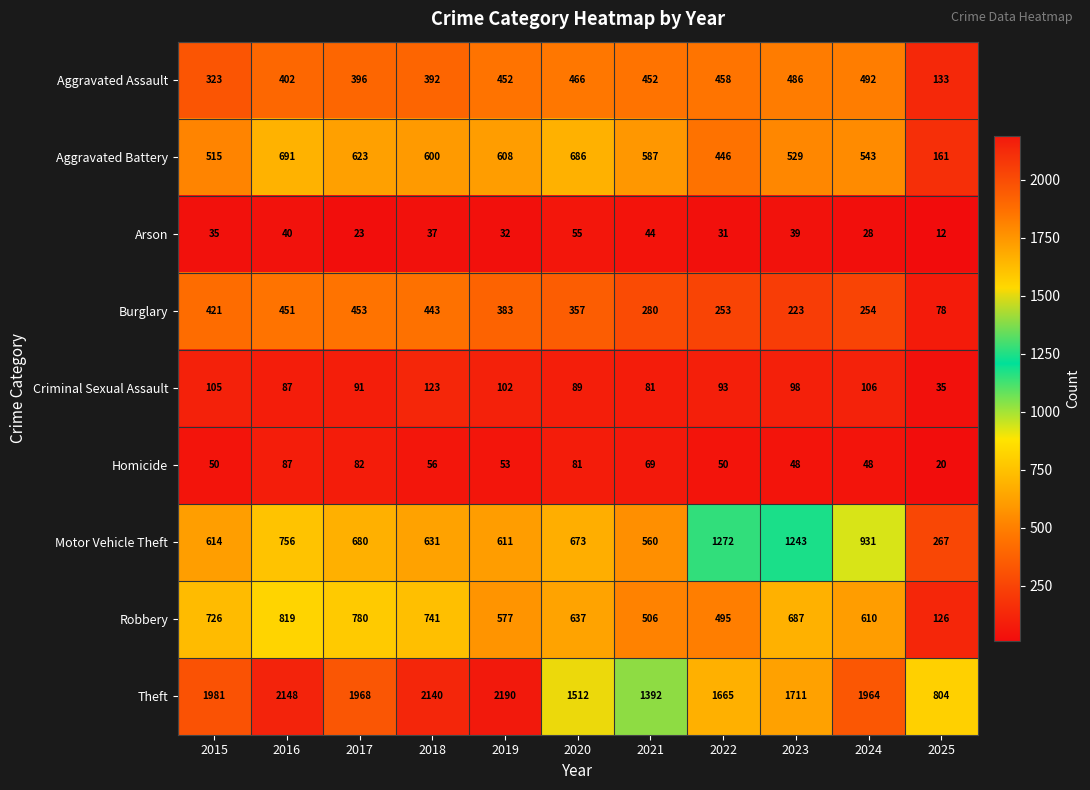

What is the difference between the second highest and second lowest values in the Aggravated Assault series?

163